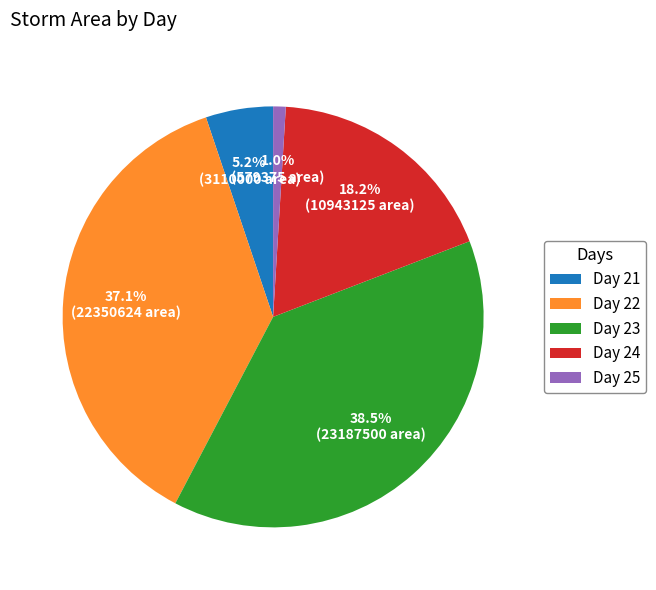

Is Day 23 the majority of the pie?

No